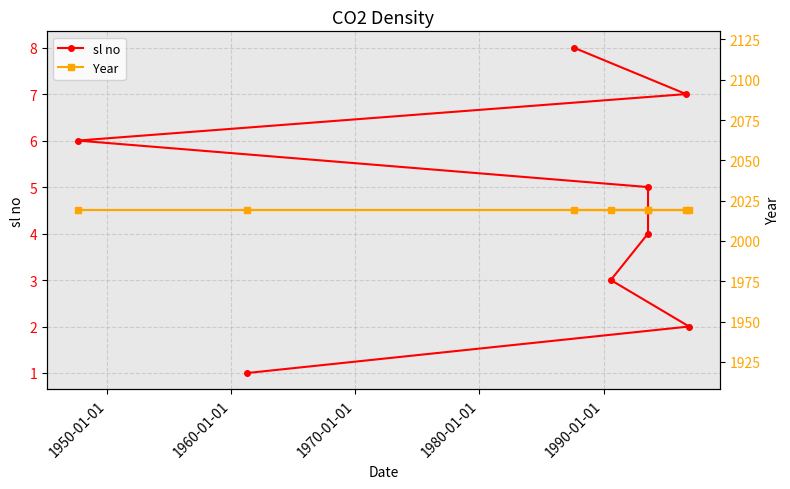

Is it true that sl no equals 3 at 1980-01-01?

False